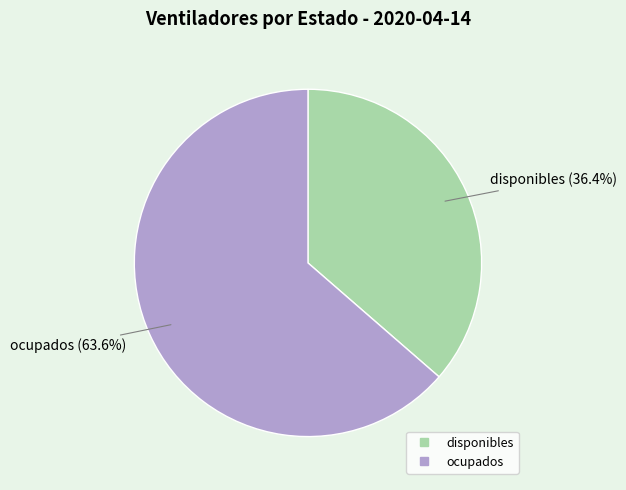

Is it true that disponibles is 29% of the pie?

False